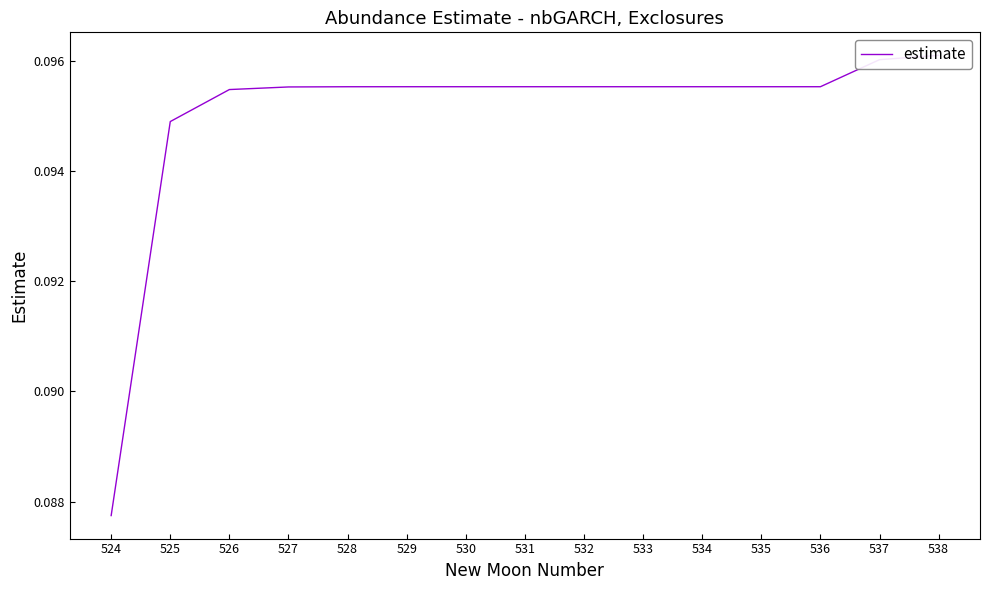

What is the sum of all values?

1.4